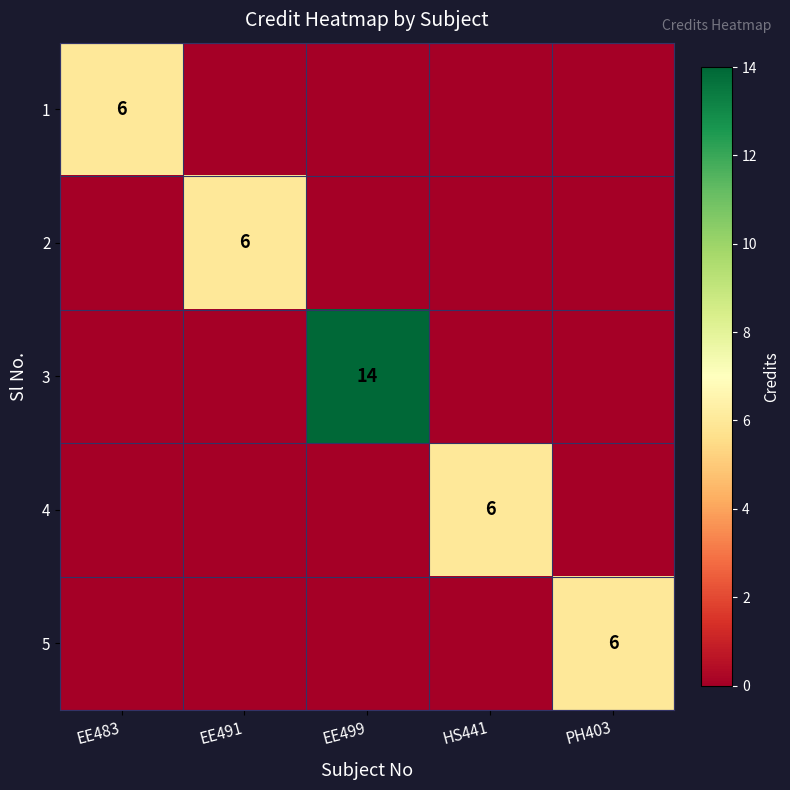

The value of 2 at EE491 is 6. True or false?

True